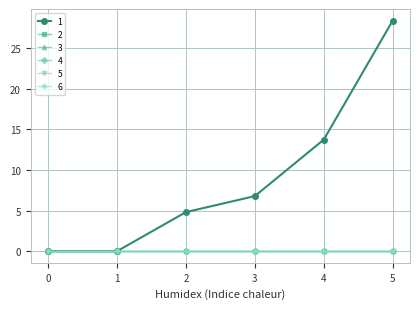

Reading left to right, what are all the values shown in this chart?

1: 0=0.0	1=0.0	2=4.8	3=6.8	4=13.7	5=28.4
2: 0=0.0	1=0.0	2=0.0	3=0.0	4=0.0	5=0.0
3: 0=0.0	1=0.0	2=0.0	3=0.0	4=0.0	5=0.0
4: 0=0.0	1=0.0	2=0.0	3=0.0	4=0.0	5=0.0
5: 0=0.0	1=0.0	2=0.0	3=0.0	4=0.0	5=0.0
6: 0=0.0	1=0.0	2=0.0	3=0.0	4=0.0	5=0.0